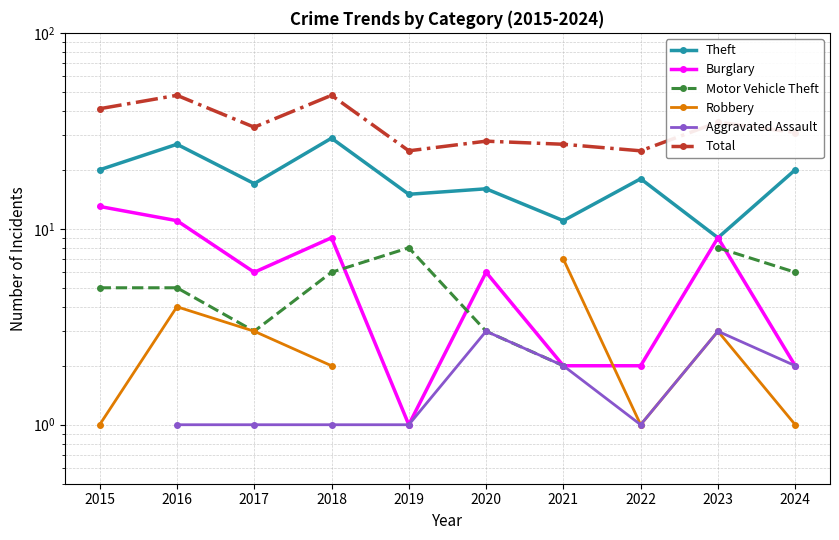

Is this an area chart (filled region under the line)?

No